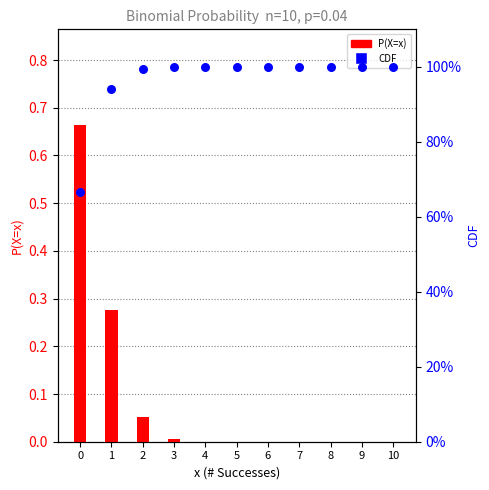

At how many categories does at least one series exceed 0?

11